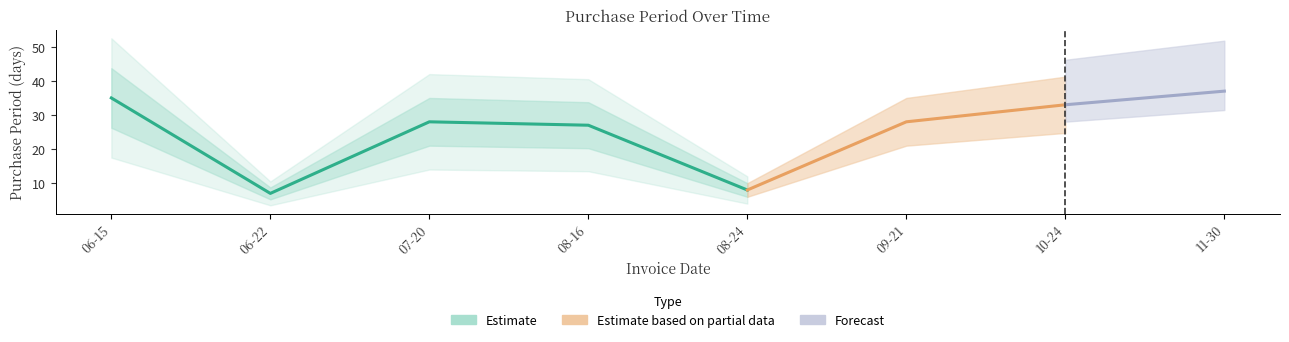

Rank the categories by value from lowest to highest.

2017-06-22, 2017-08-24, 2017-08-16, 2017-07-20, 2017-09-21, 2017-10-24, 2017-06-15, 2017-11-30